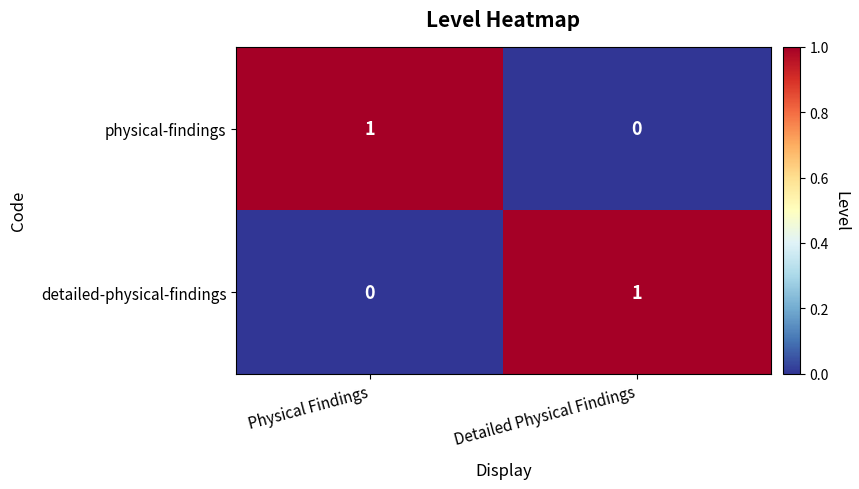

Is it true that physical-findings equals 0 at Detailed Physical Findings?

True